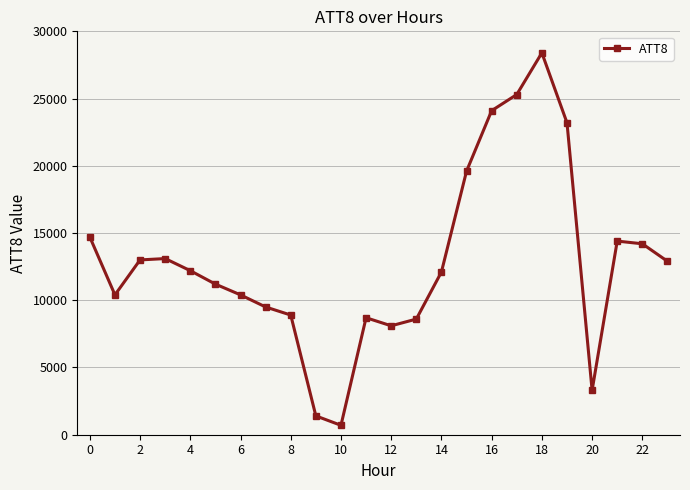

What is the greatest value displayed?

28400